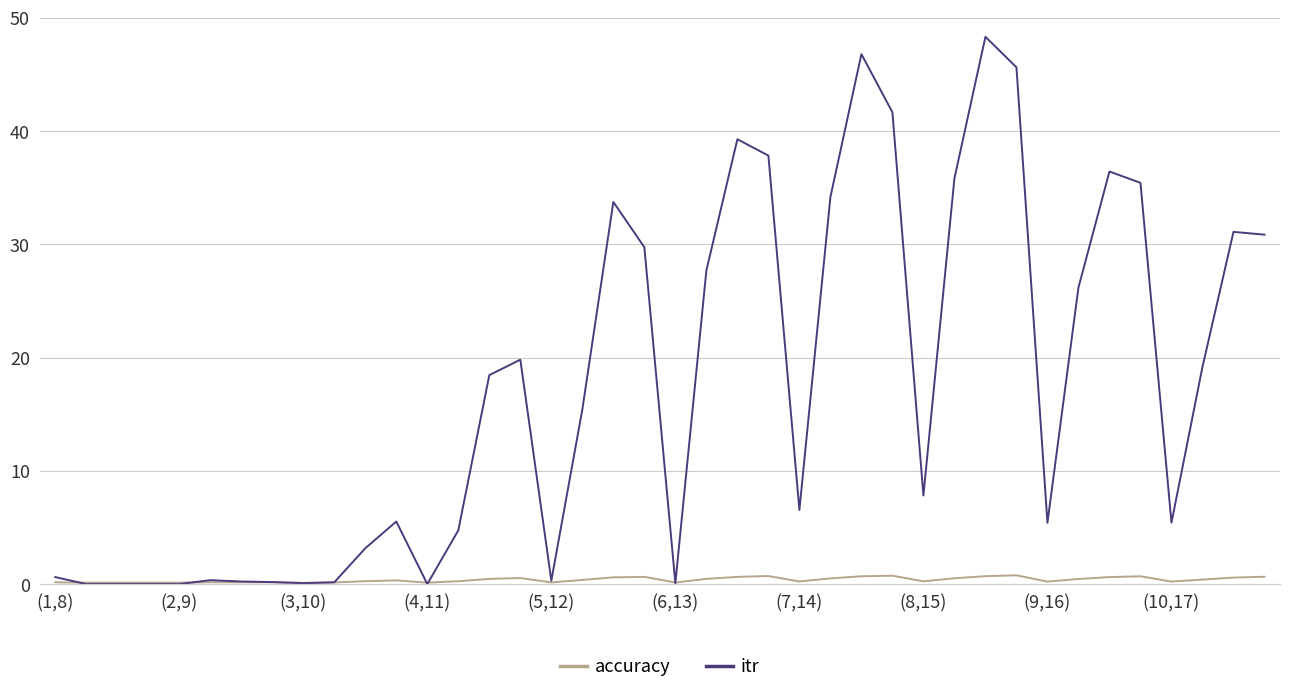

Which series has the widest spread of values?

itr